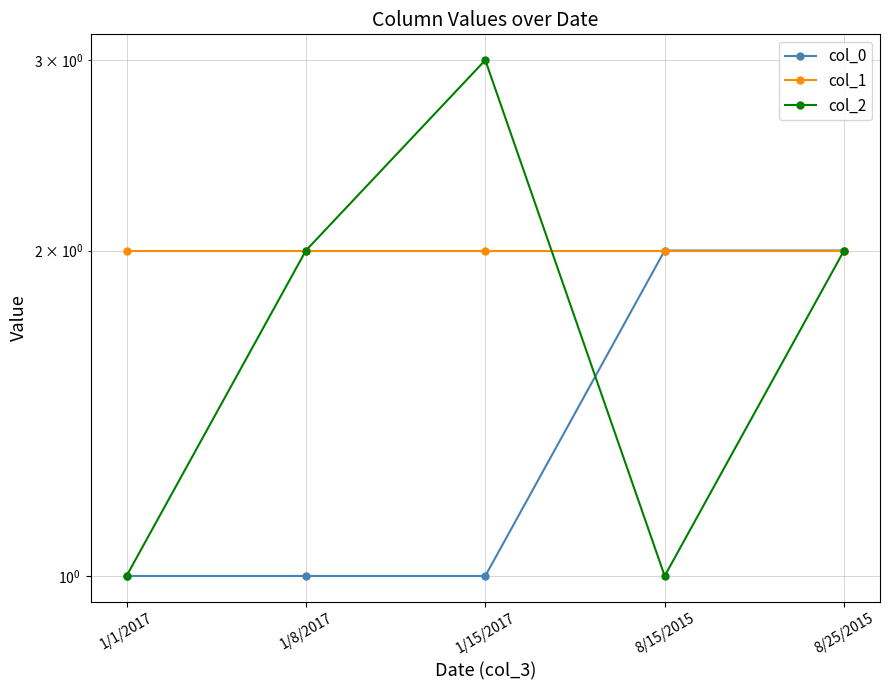

How many distinct data groups are displayed?

3